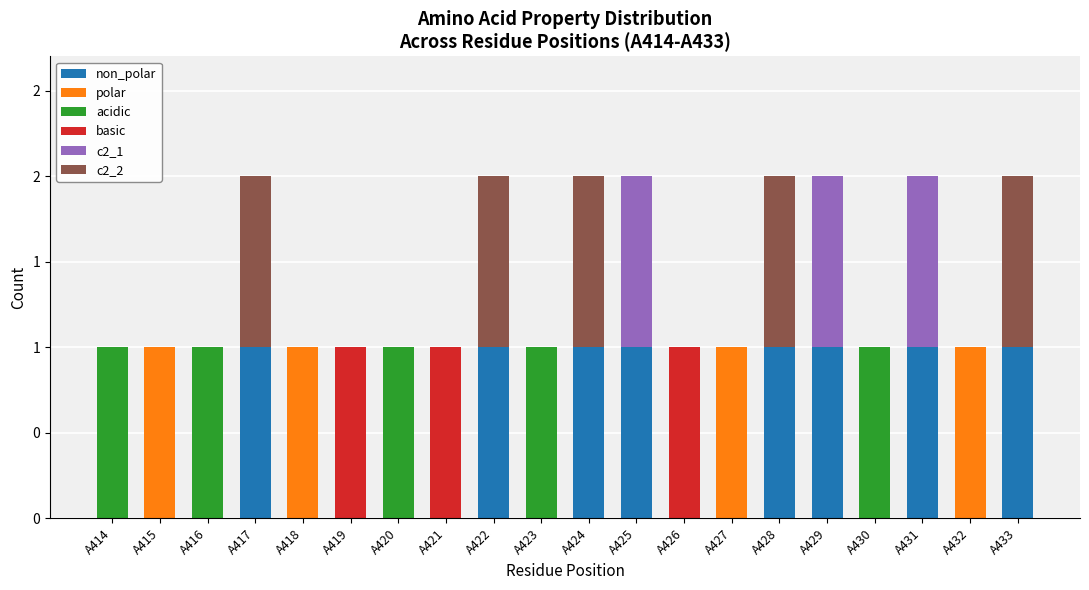

At how many categories does at least one series exceed 0?

20